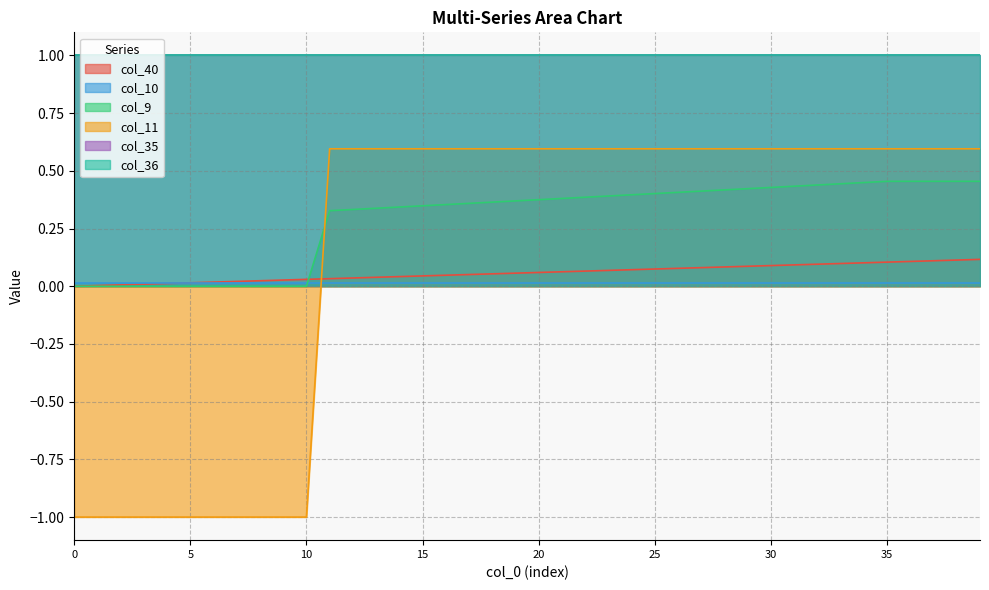

What is the minimum value for col_11?

-1.0